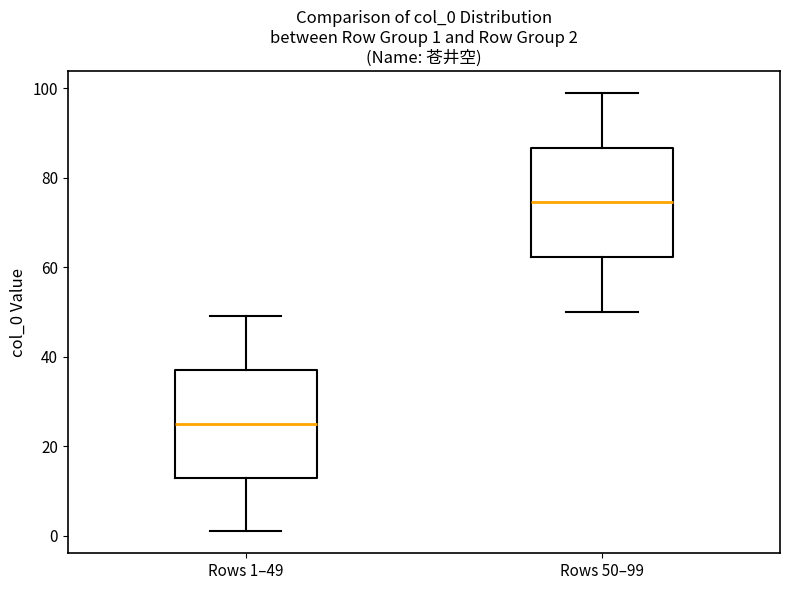

Which box has the lowest median line?

Rows 1–49